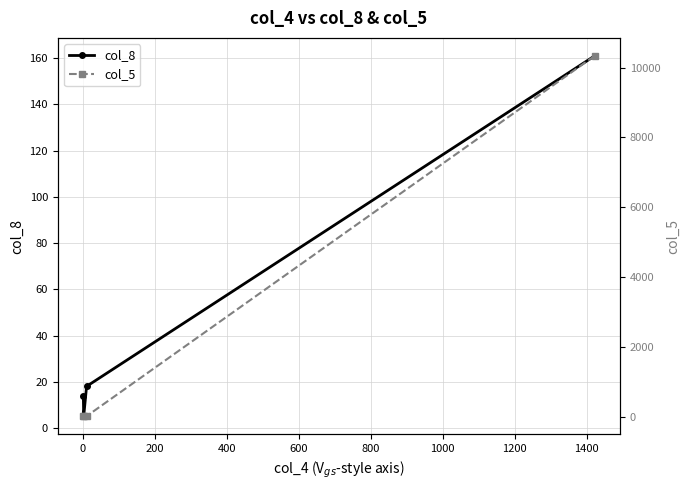

What is the value of the col_8 point at the 1st from the left?

14